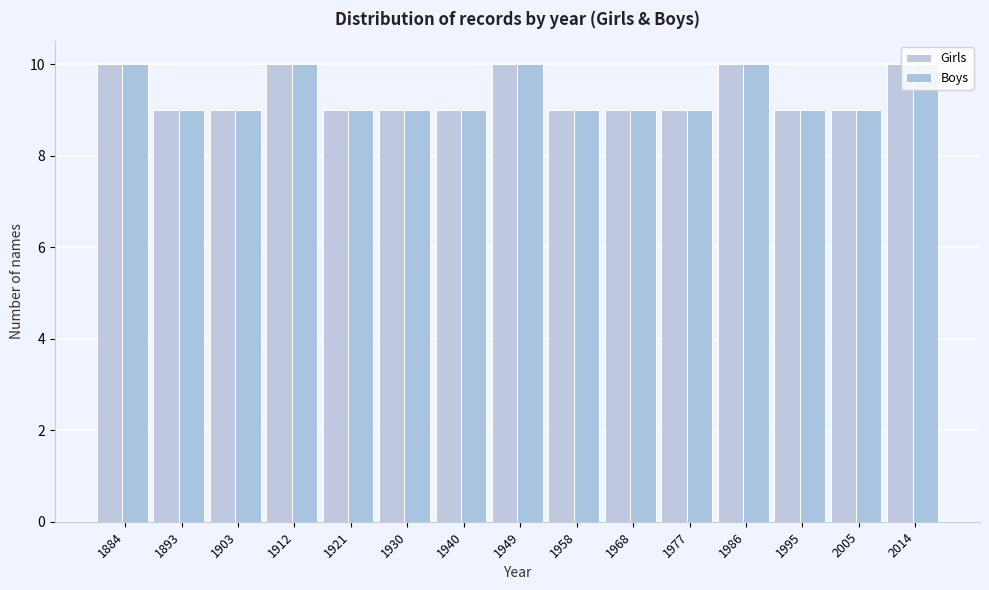

Does the chart contain stacked bars?

No